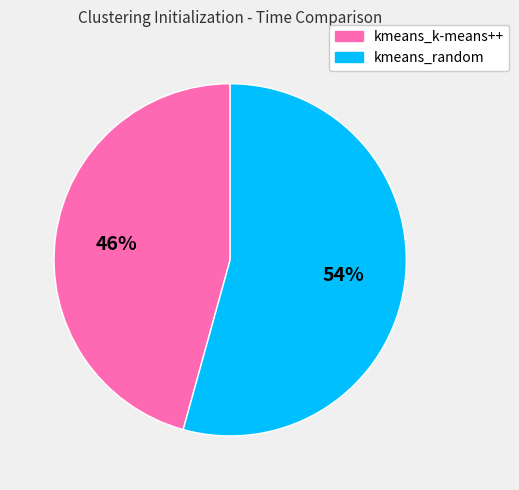

To the nearest percent, what portion does kmeans_random represent?

54%